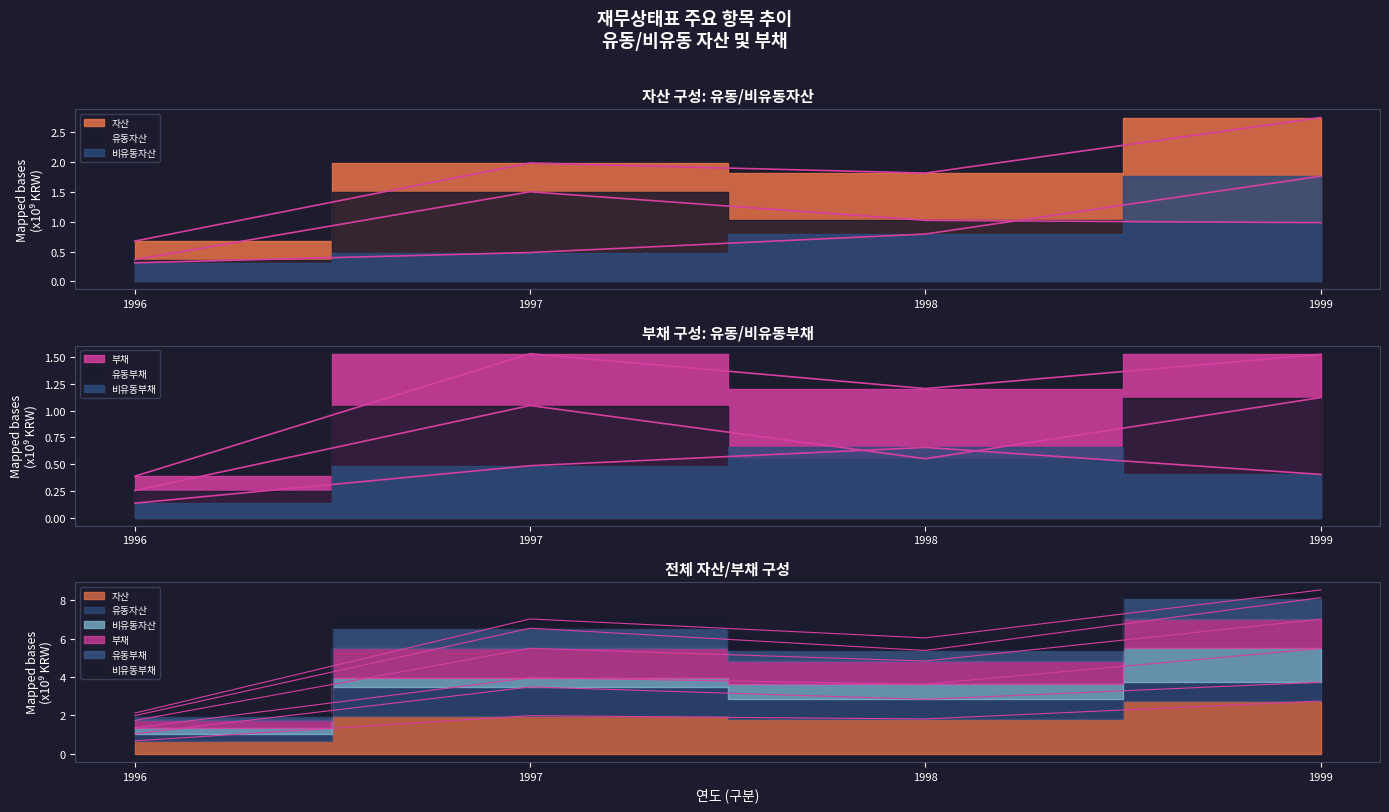

Reading left to right, extract all data points from this chart.

자산: 1996=0.7	1997=2.0	1998=1.8	1999=2.7
유동자산: 1996=0.4	1997=1.5	1998=1.0	1999=1.0
비유동자산: 1996=0.3	1997=0.5	1998=0.8	1999=1.8
부채: 1996=0.4	1997=1.5	1998=1.2	1999=1.5
유동부채: 1996=0.3	1997=1.0	1998=0.6	1999=1.1
비유동부채: 1996=0.1	1997=0.5	1998=0.7	1999=0.4